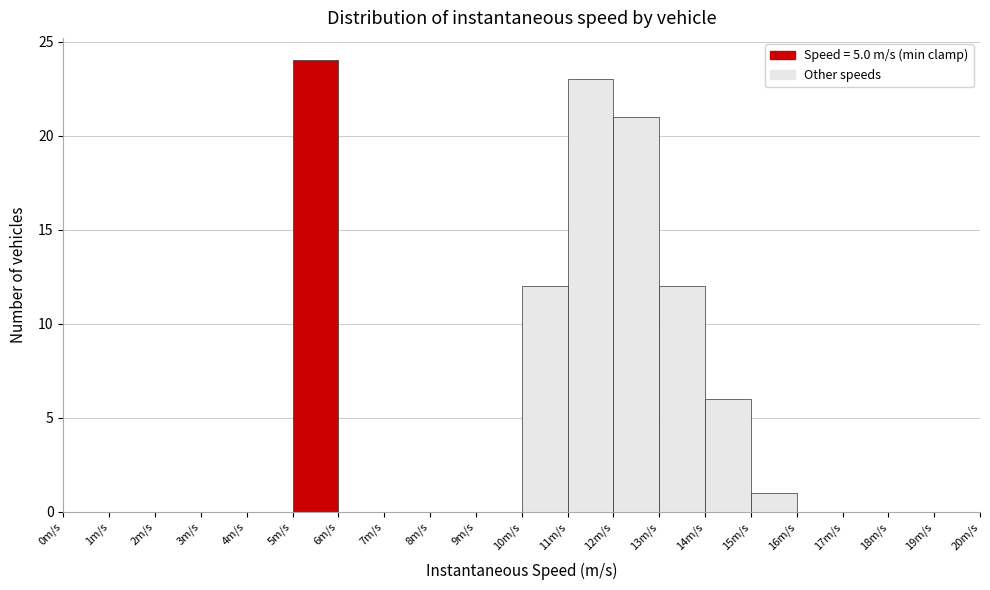

Reading left to right, transcribe this chart: for each bar, give the range it covers on the x-axis and its height. The values are not printed on the chart, so give them approximately, as read against the axis.

0 to 1: 0
1 to 2: 0
2 to 3: 0
3 to 4: 0
4 to 5: 0
5 to 6: 24
6 to 7: 0
7 to 8: 0
8 to 9: 0
9 to 10: 0
10 to 11: 12
11 to 12: 23
12 to 13: 21
13 to 14: 12
14 to 15: 6
15 to 16: 1
16 to 17: 0
17 to 18: 0
18 to 19: 0
19 to 20: 0